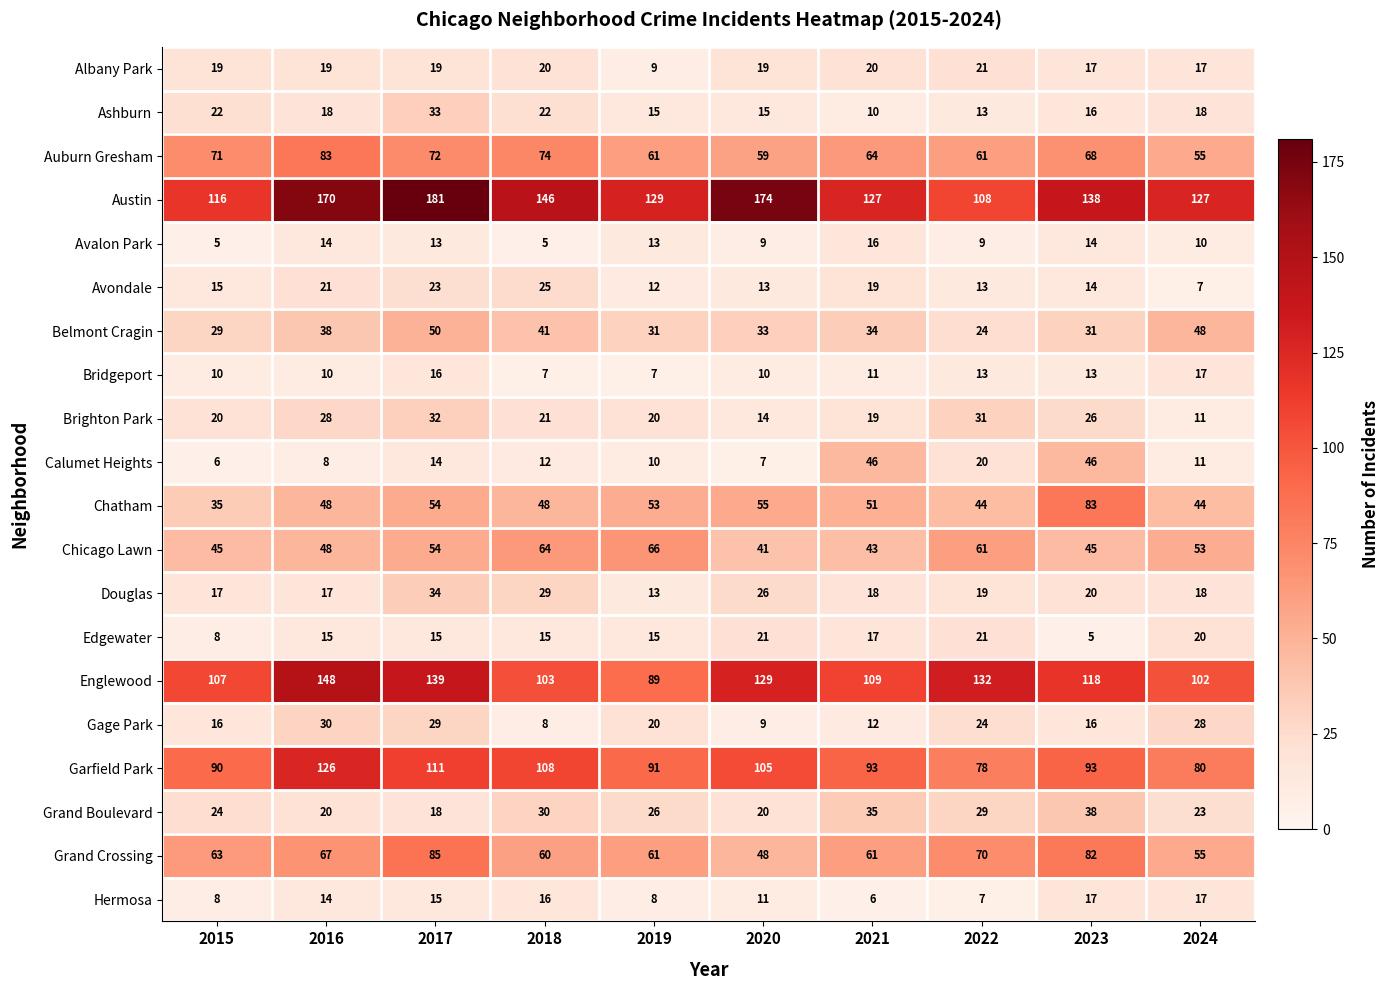

What is the sum of all Albany Park values?

180